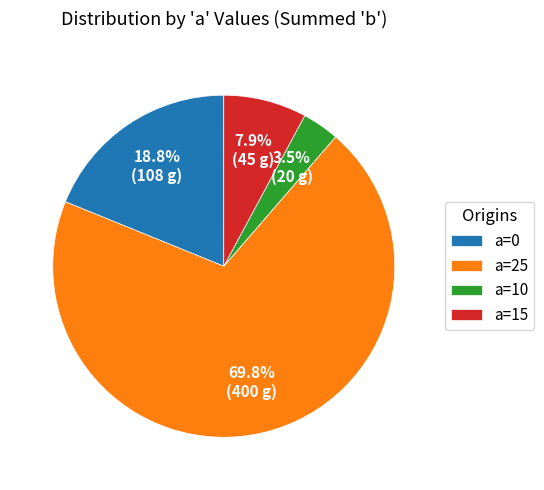

How many slices are in this pie chart?

4